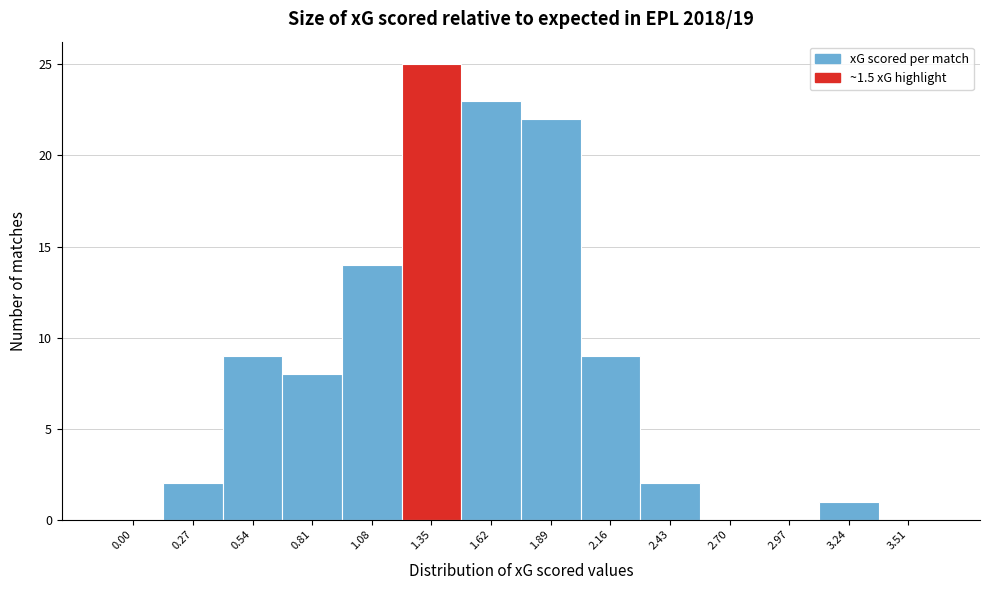

Reading right to left, extract all data points from this chart.

3.51=0	3.24=1	2.97=0	2.70=0	2.43=2	2.16=9	1.89=22	1.62=23	1.35=25	1.08=14	0.81=8	0.54=9	0.27=2	0.00=0